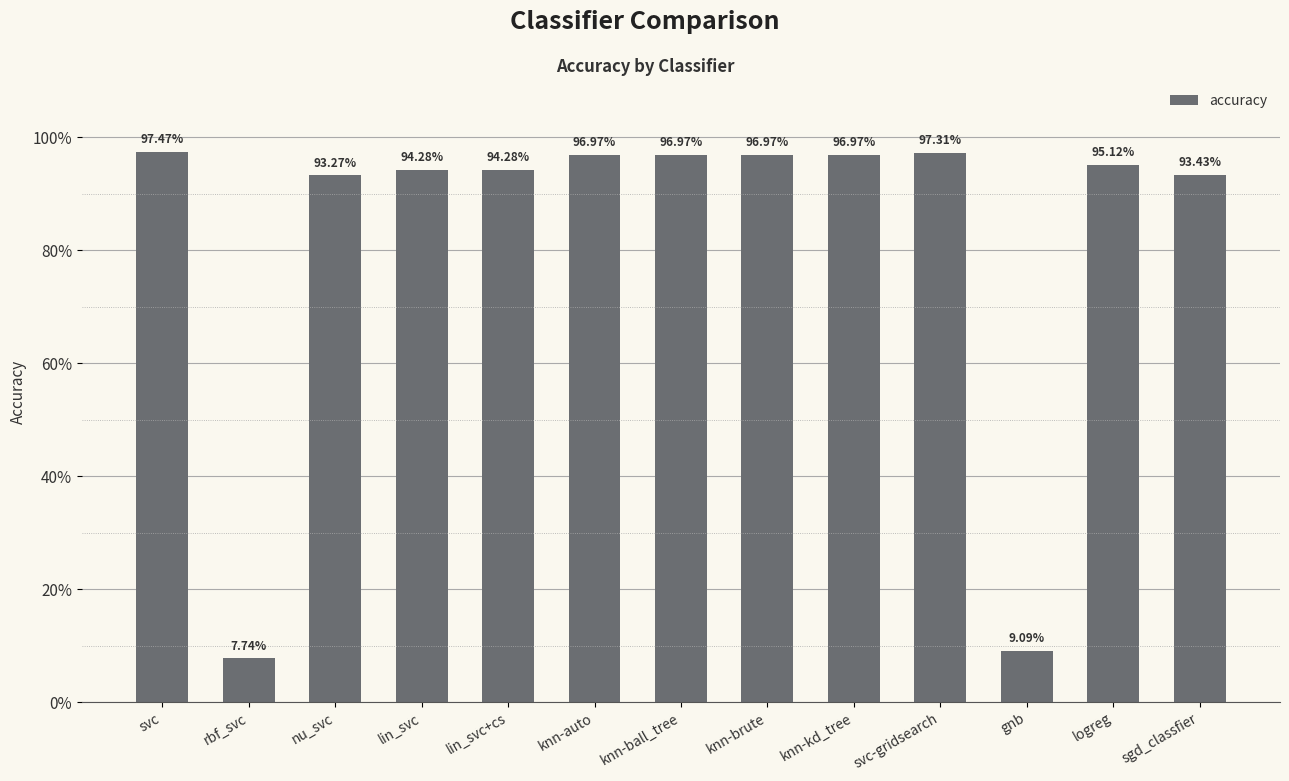

Reading left to right, list all the values displayed in this chart.

svc=1.0	rbf_svc=0.1	nu_svc=0.9	lin_svc=0.9	lin_svc+cs=0.9	knn-auto=1.0	knn-ball_tree=1.0	knn-brute=1.0	knn-kd_tree=1.0	svc-gridsearch=1.0	gnb=0.1	logreg=1.0	sgd_classfier=0.9